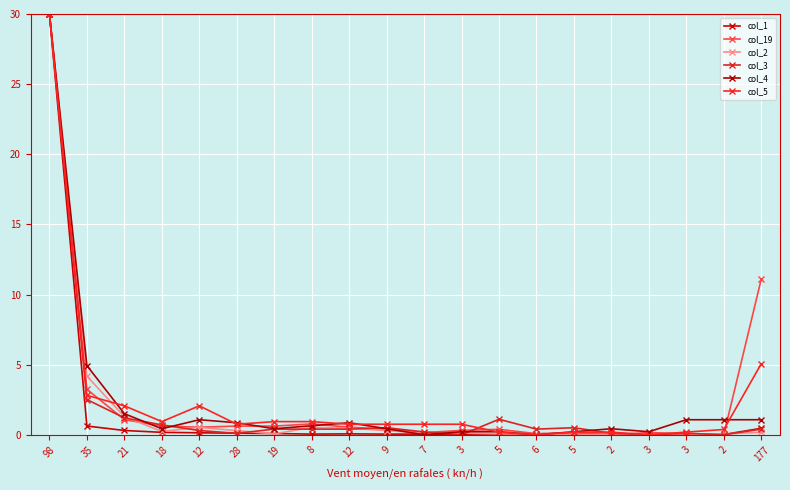

True or false: col_1 and col_5 intersect in this chart.

True